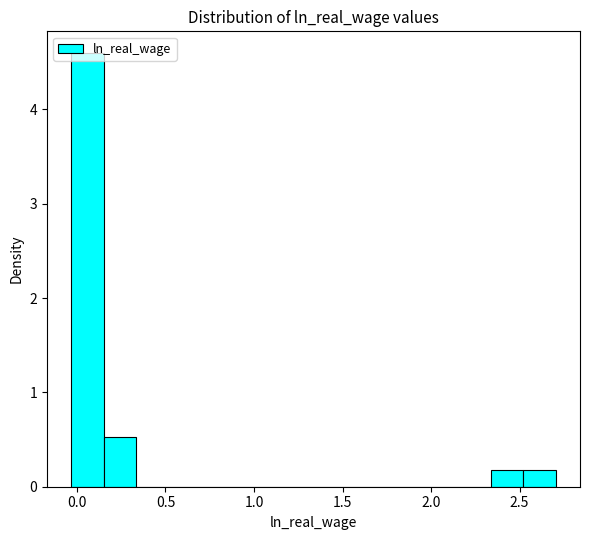

Around what value on the x-axis is the tallest bar? Give the approximate position of its centre, as read against the axis.

0.05